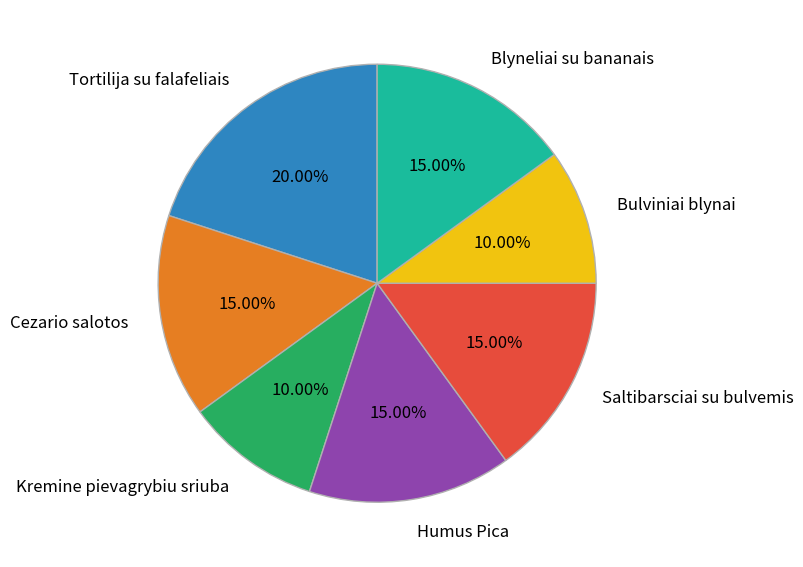

Is there any slice that represents more than half of the pie?

No